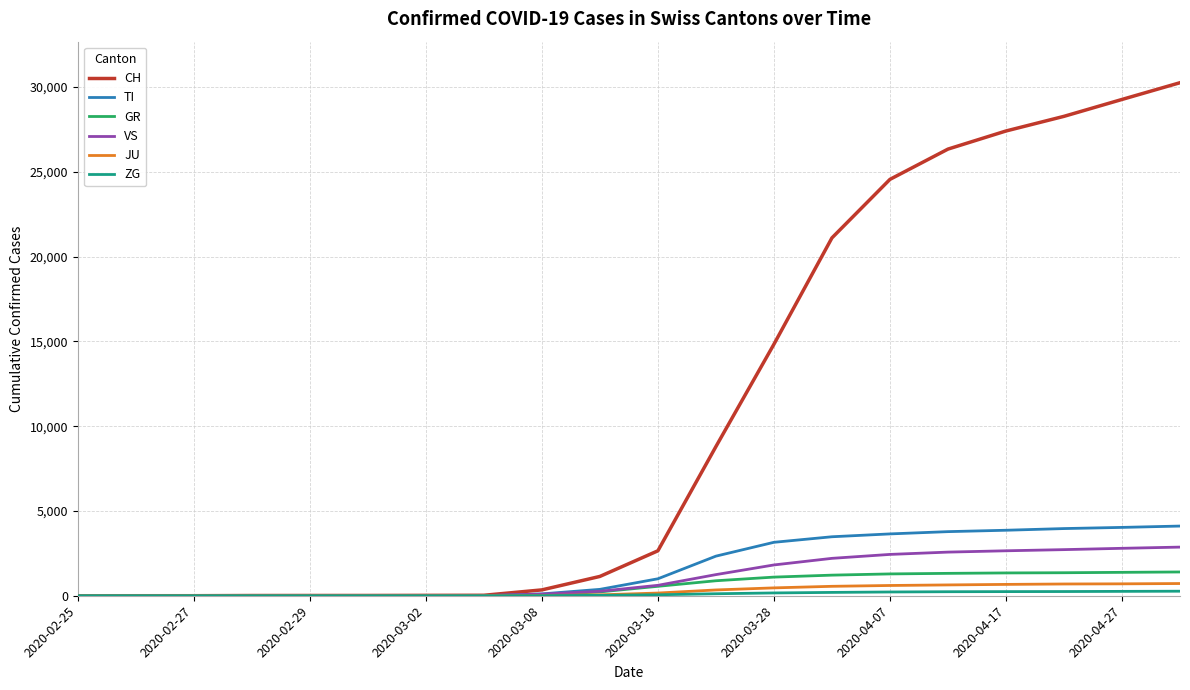

What is the highest value of the VS series?

2868